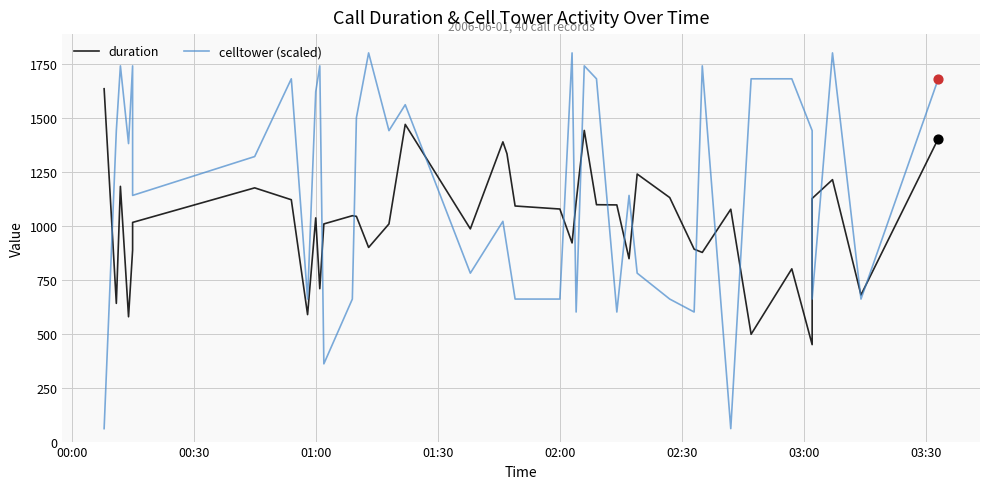

Which series contains the lowest Y value?

celltower (scaled)